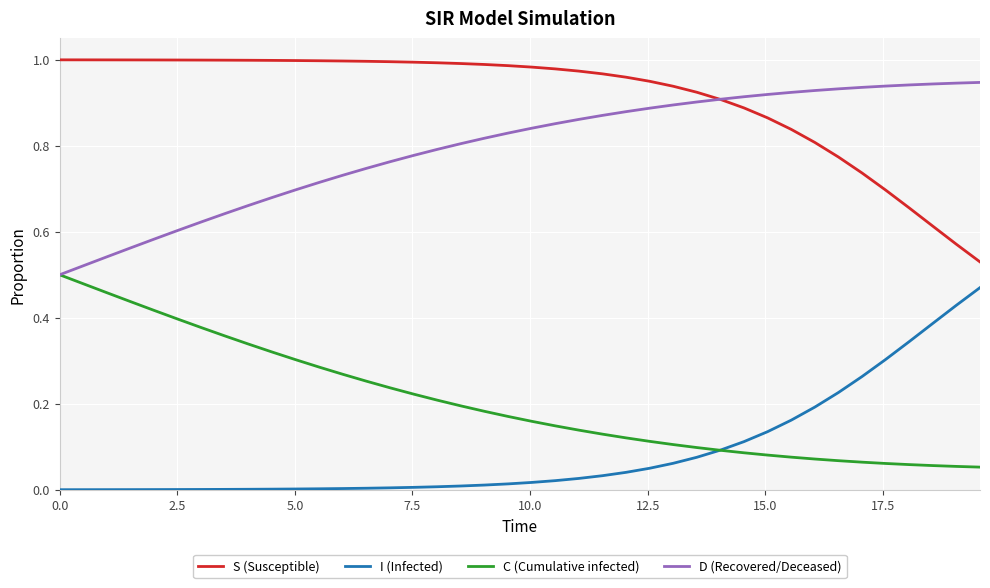

True or false: C (Cumulative infected) and S (Susceptible) cross at least once.

False